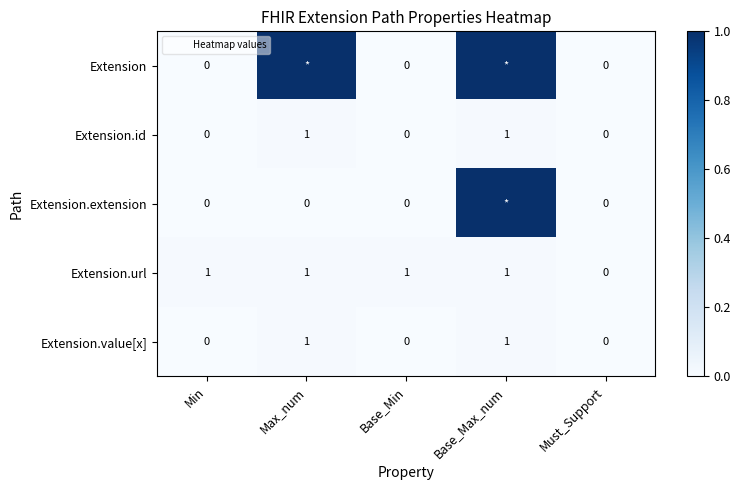

What is the difference between the Extension.value[x] values at Min and Base_Max_num?

1.0